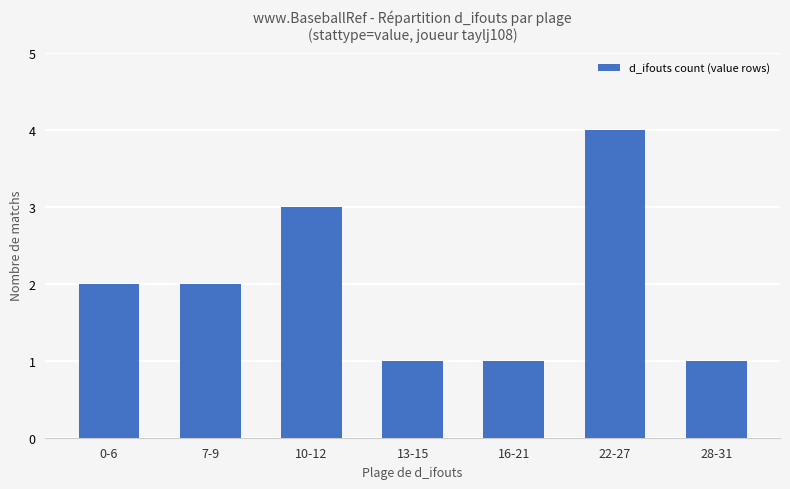

How many data points does each series have?

7